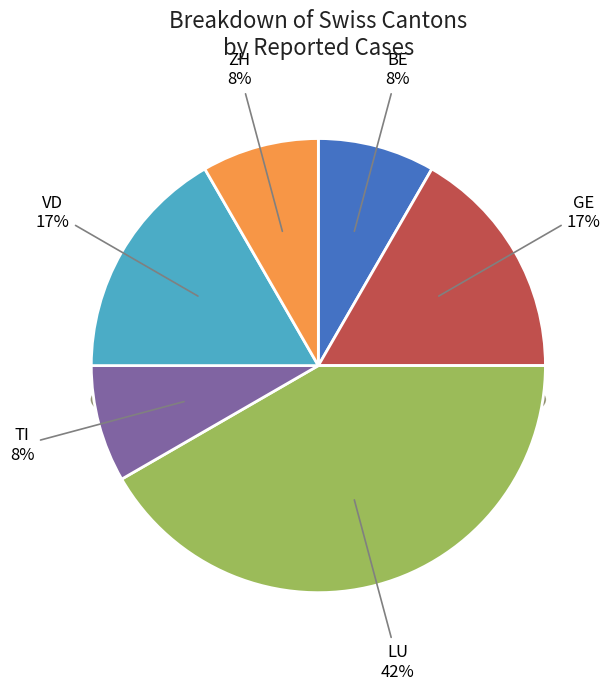

What is the smallest slice in the pie chart?

BE